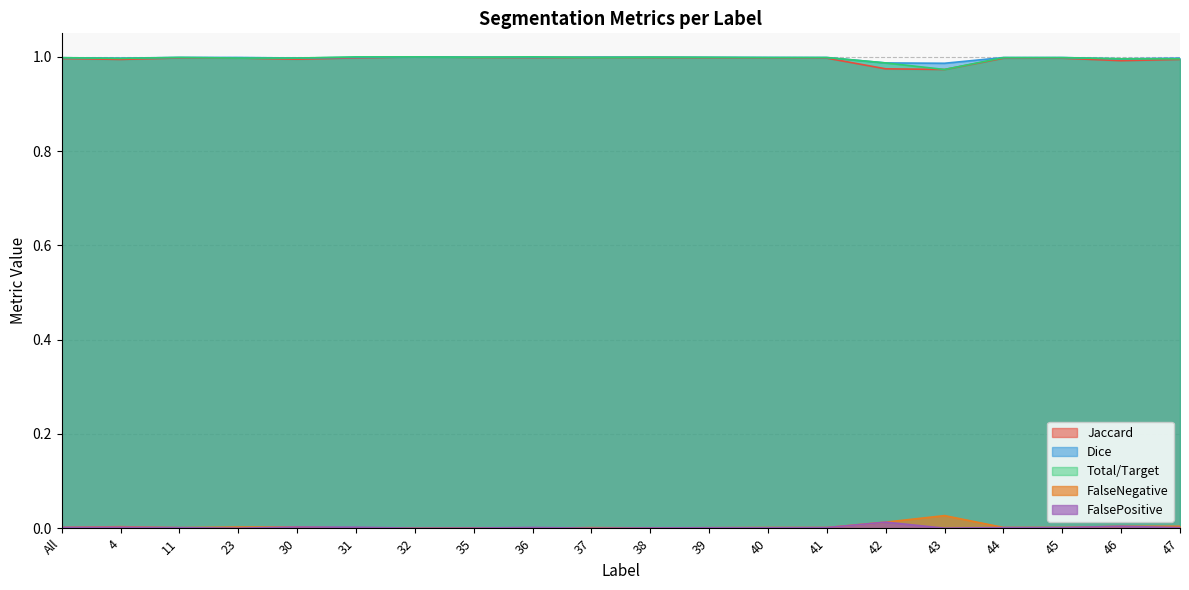

Which series has the widest spread of values?

Jaccard